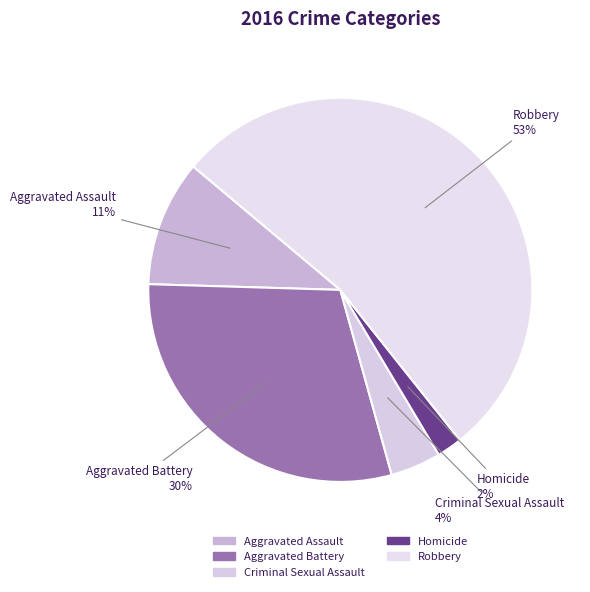

How many segments does this pie chart have?

5